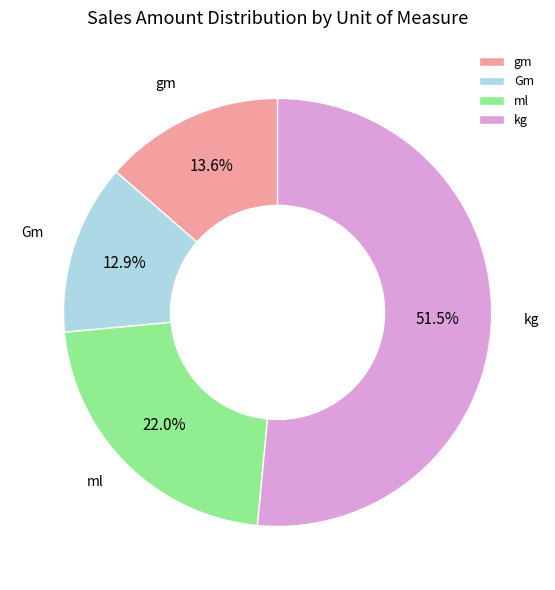

Which category has the biggest portion of the pie?

kg